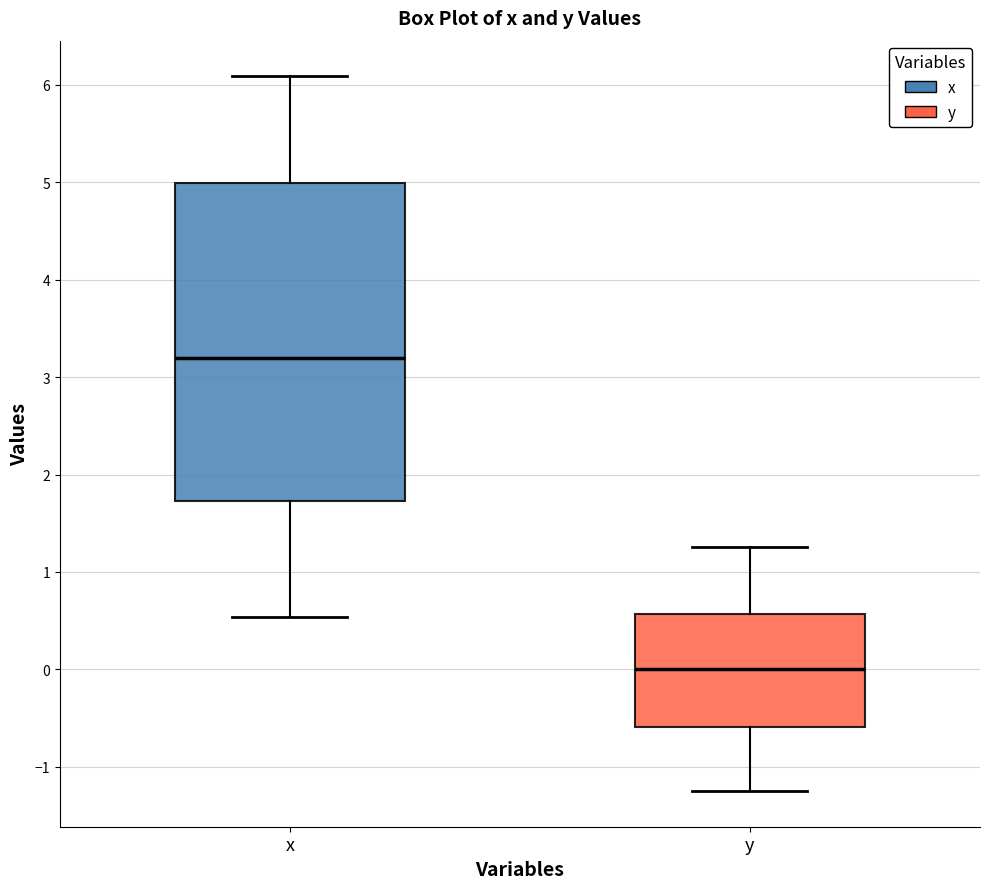

Where does the median line of the box for y sit on the y-axis? The values are not printed on the chart, so give them approximately, as read against the axis.

0.0